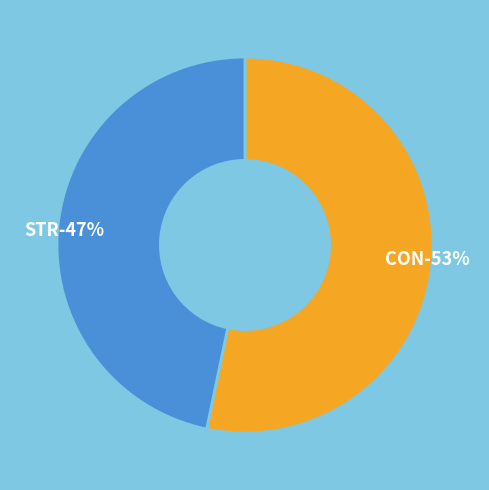

Which slice is the largest?

CON